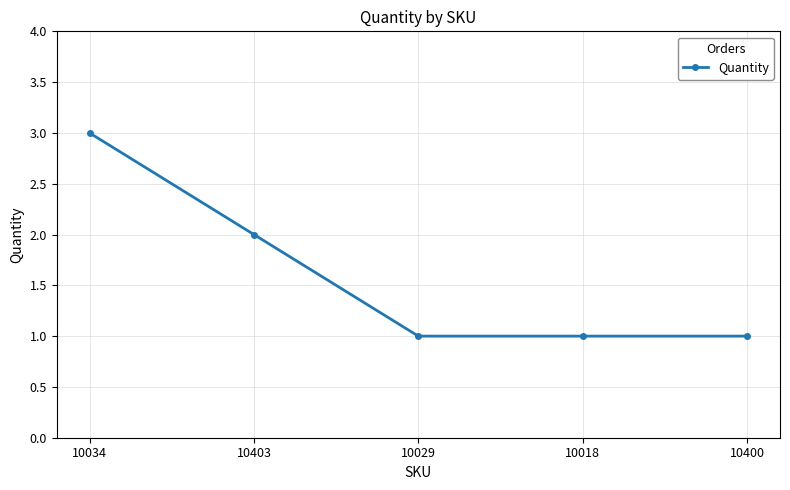

Reading right to left, what are all the values shown in this chart?

10400=1	10018=1	10029=1	10403=2	10034=3